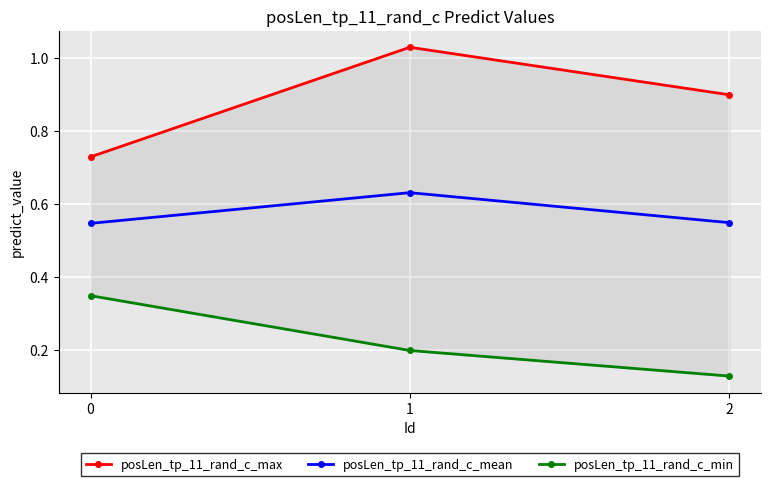

What is the minimum value shown in the chart?

0.1